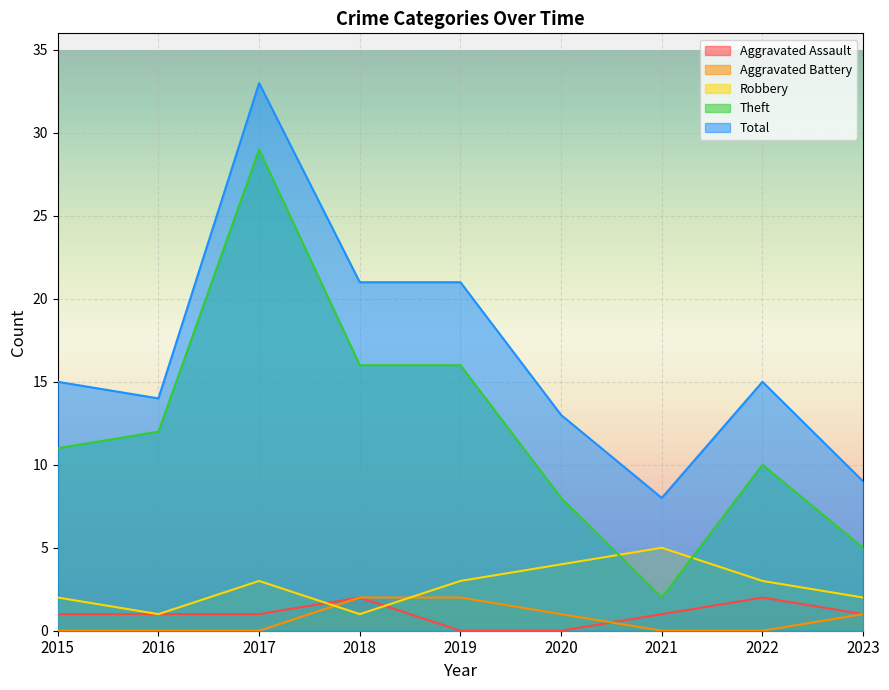

Is it true that Aggravated Battery equals -1 at 2022?

False